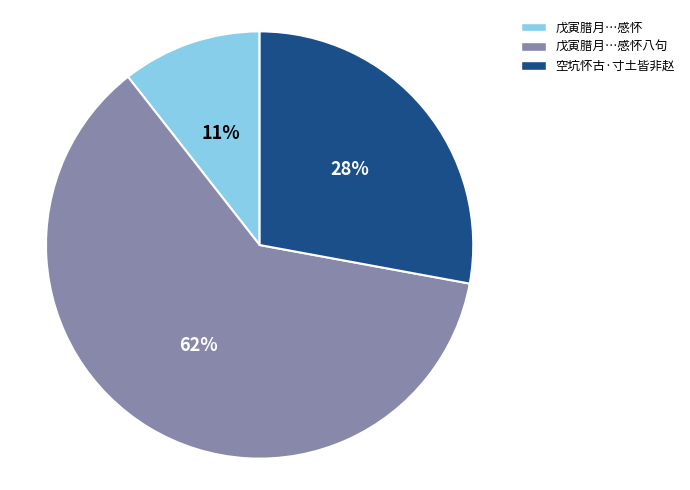

To the nearest percent, what is the combined percentage of 戊寅腊月…感怀八句 and 戊寅腊月…感怀?

72%